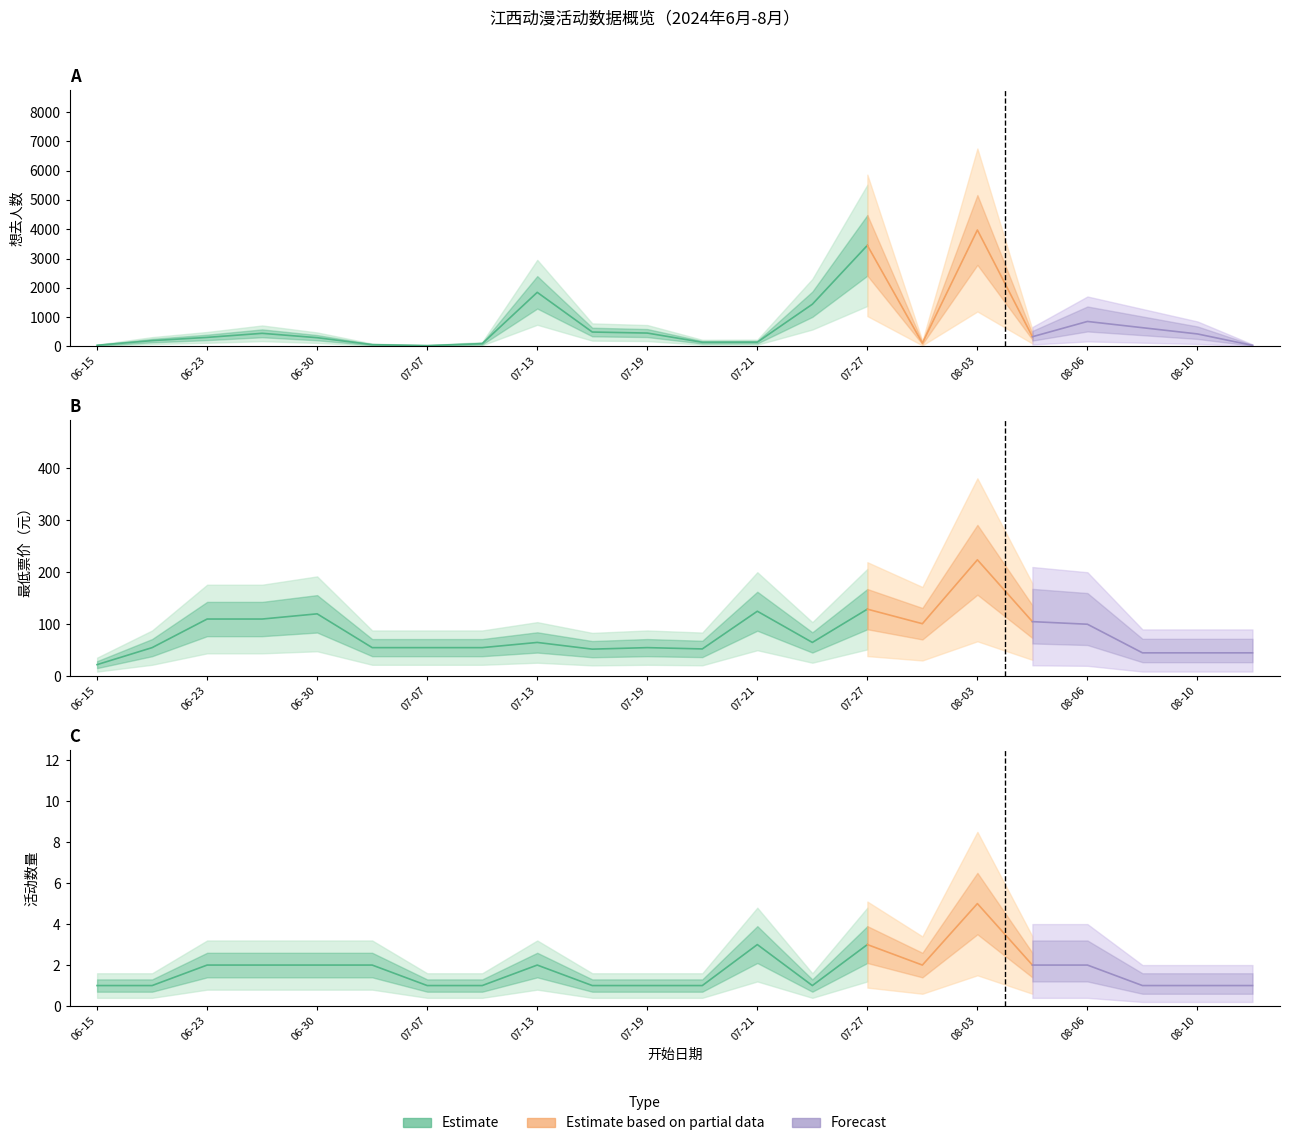

Where does the 想去人数 series first go above 331?

2024-06-29